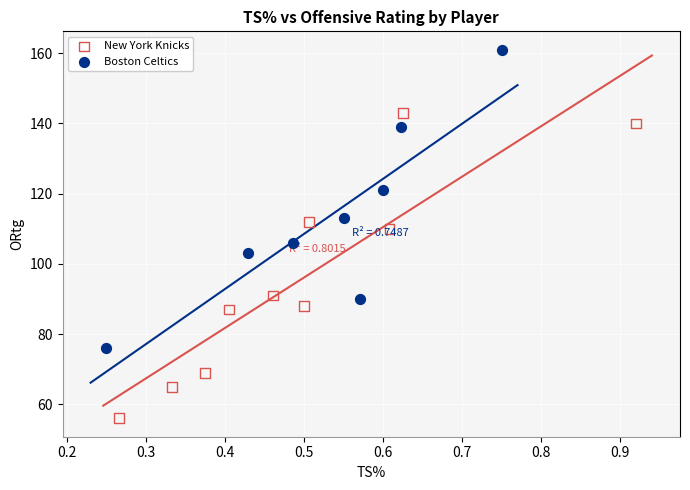

Which series contains the lowest Y value?

New York Knicks